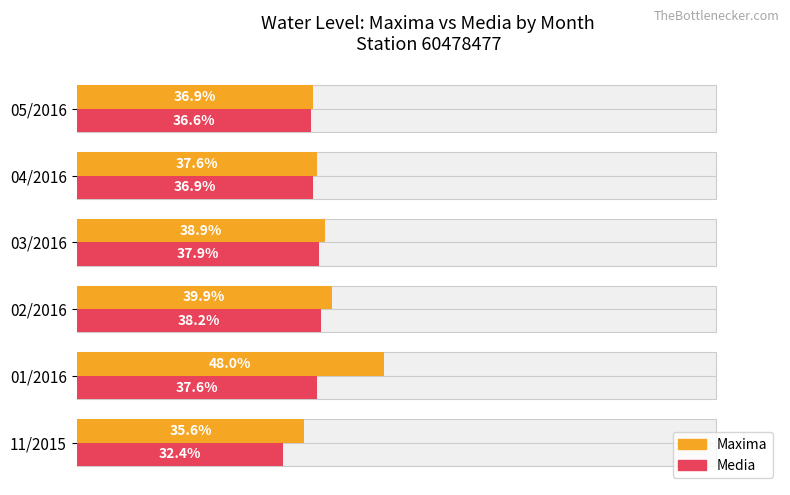

Is it true that Maxima equals 21.9 at 100?

False